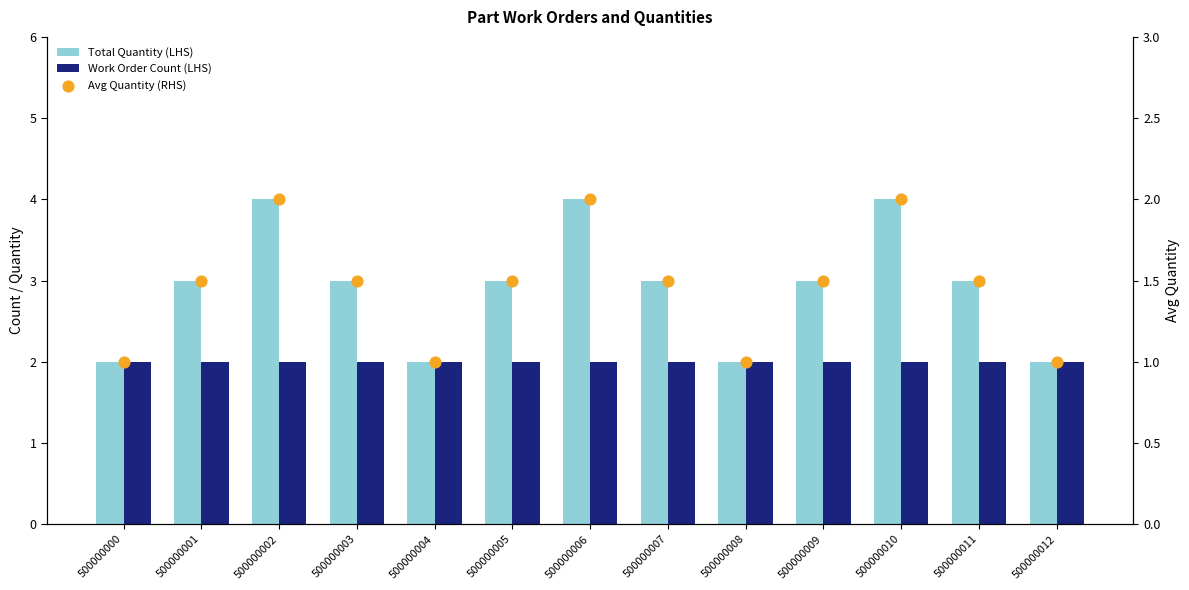

At which category is the sum across all series the highest?

500000002